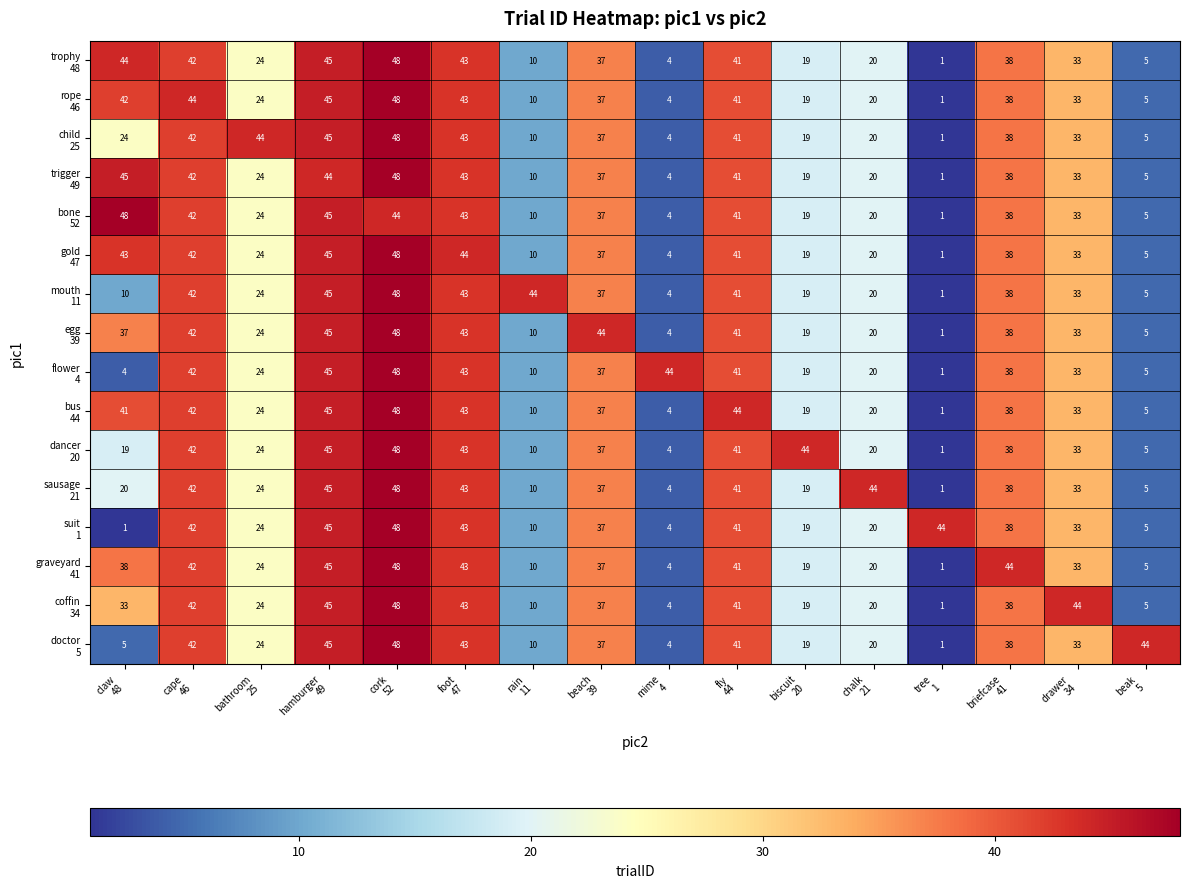

At how many categories does at least one series exceed 4?

16